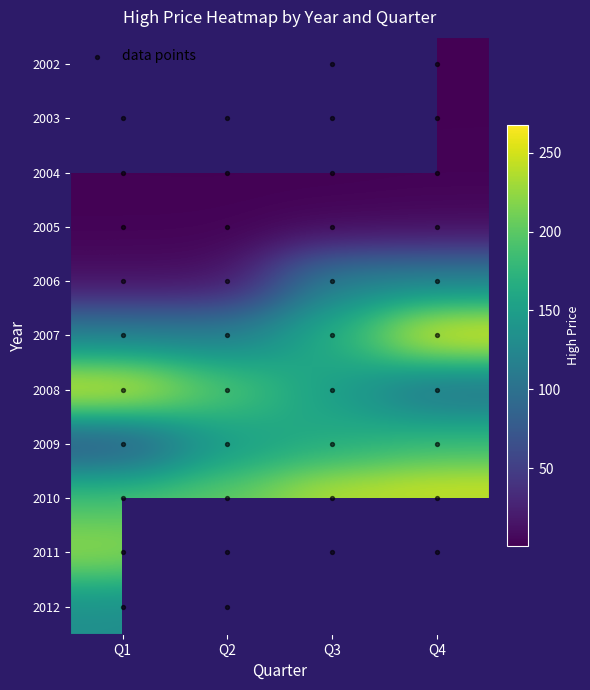

Reading right to left, list all the values displayed in this chart.

2002: 0.5	0.7
2003: 1.5	1.0
2004: 2.2	1.6
2005: 7.1	5.2
2006: 120.4	118.9
2007: 268.0	166.4
2008: 96.3	149.9
2009: 181.6	165.0
2010: 262.4	250.0
2011: 109.4	169.8
2012: 0.0	0.0